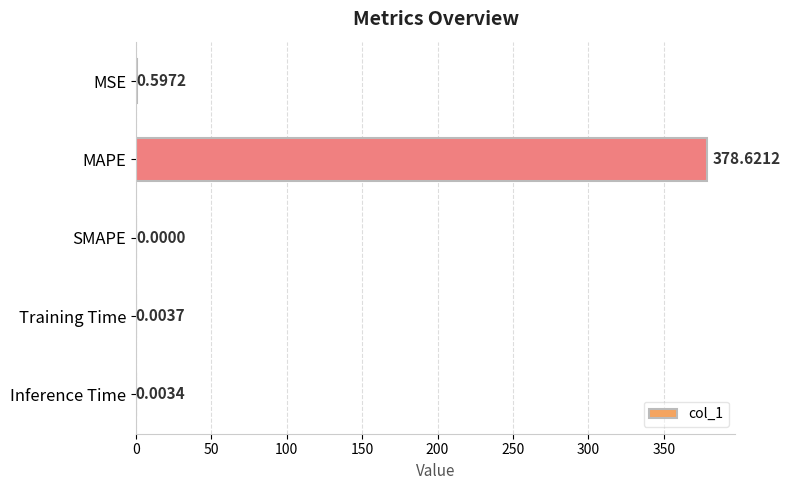

At which label is the value closest to 189?

MSE